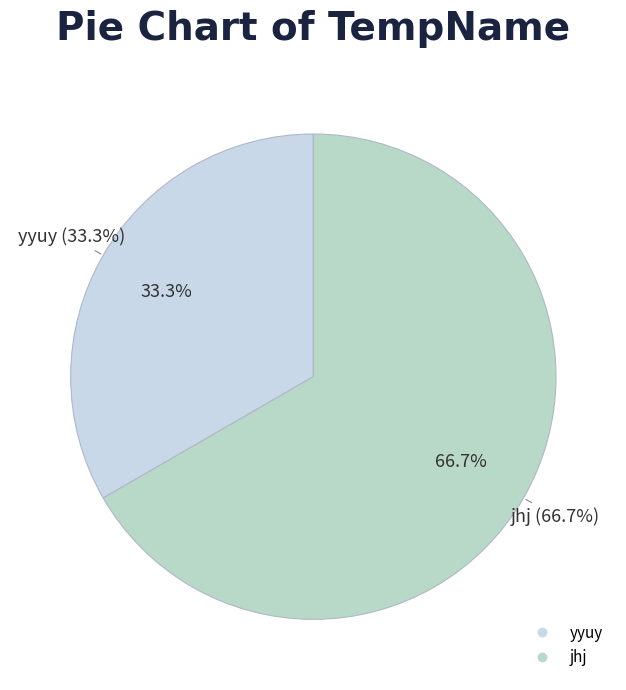

Which category has the biggest portion of the pie?

jhj